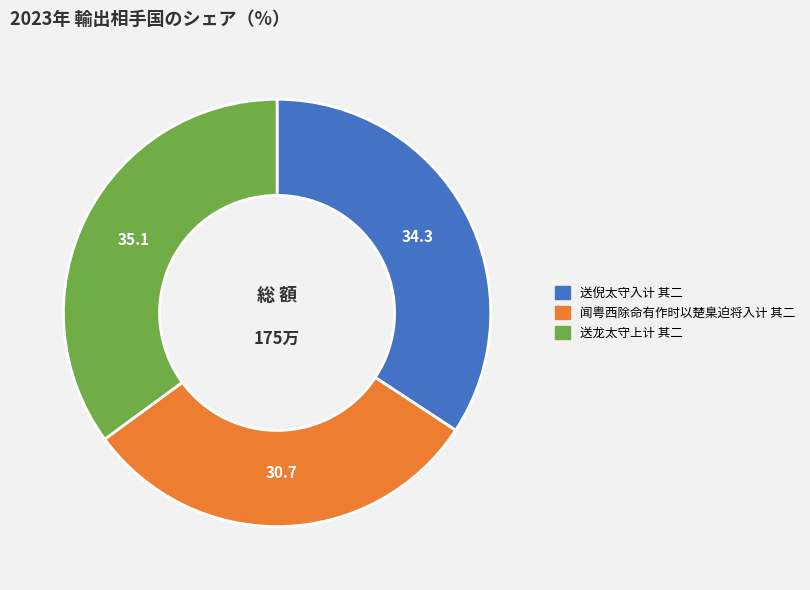

Which has a higher value, 闻粤西除命有作时以楚臬迫将入计 其二 or 送倪太守入计 其二?

送倪太守入计 其二